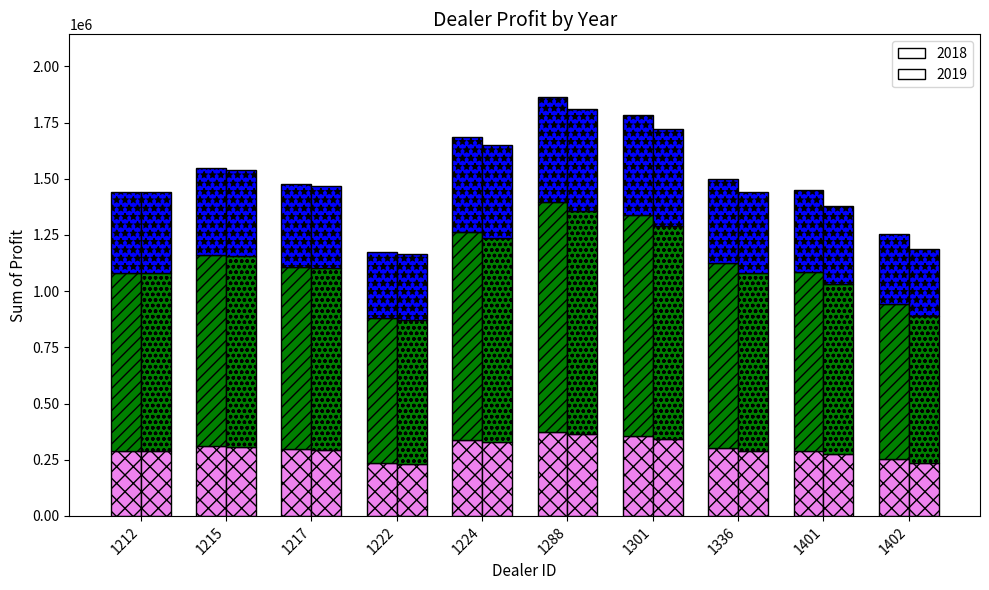

Between 1212 and 1215, which series saw the biggest shift?

2018